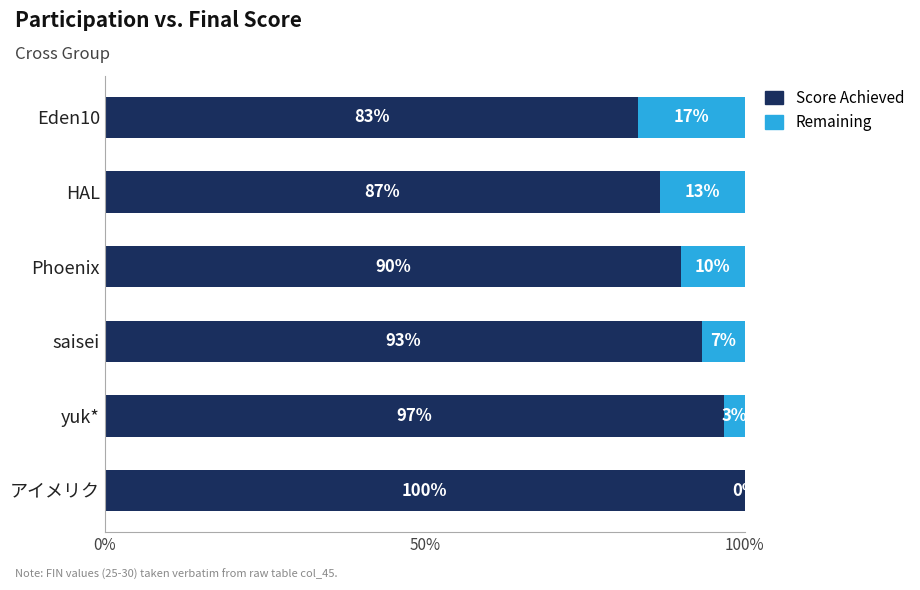

Which category has the highest value in the Score Achieved series?

アイメリク